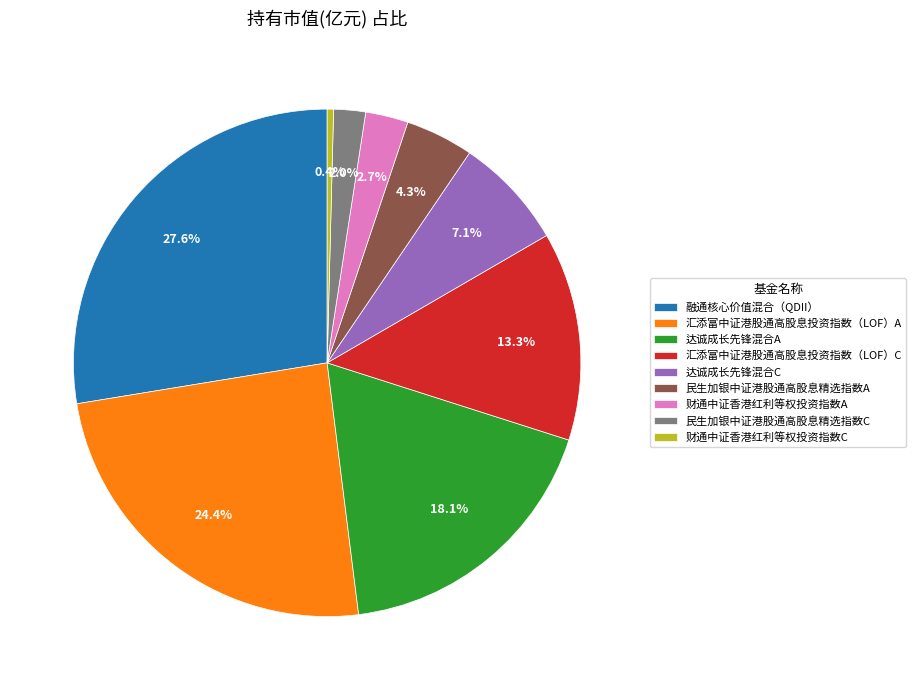

Does 民生加银中证港股通高股息精选指数A account for over 50% of the chart?

No